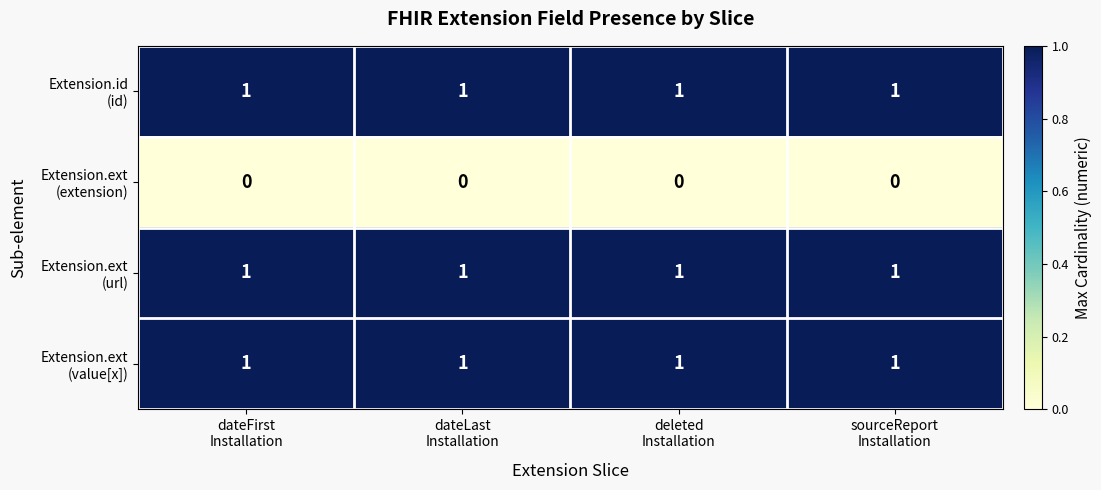

At how many categories does at least one series exceed 0?

4